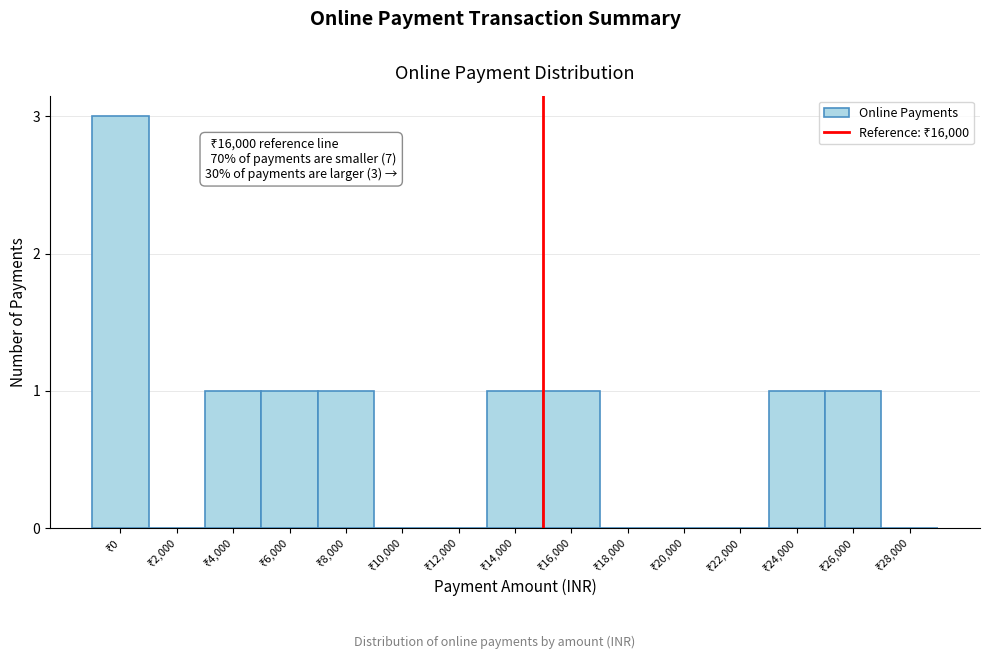

What is the sum of all values?

10